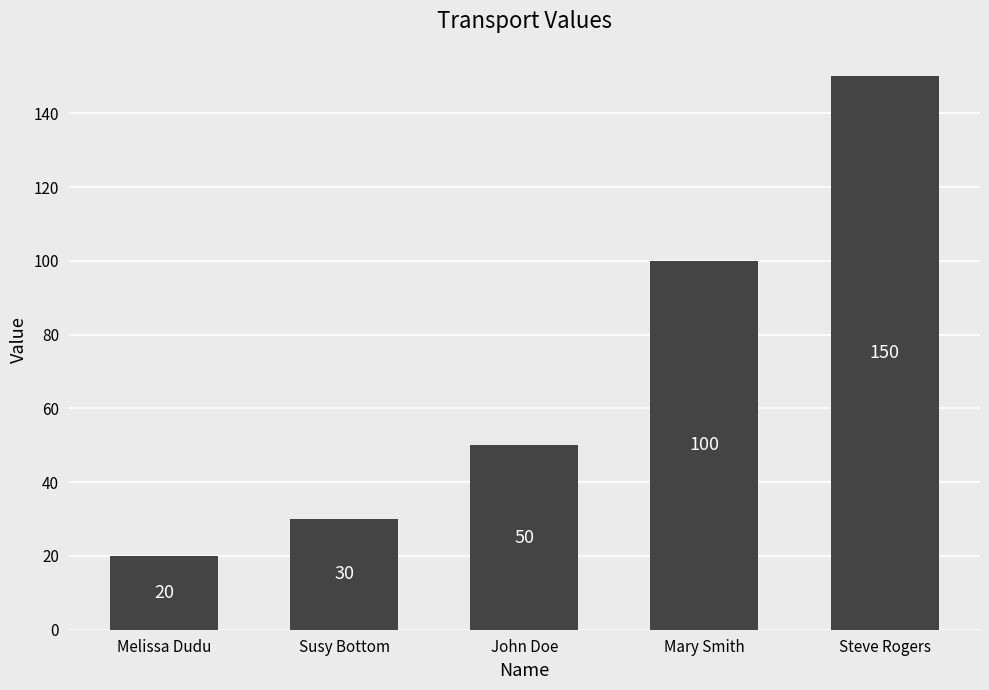

At which label is the value closest to 85?

Mary Smith